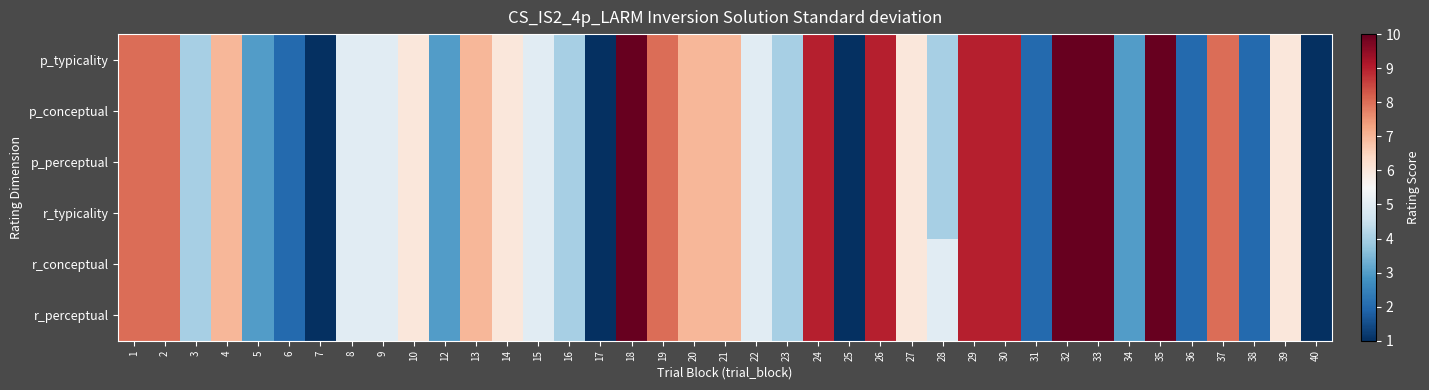

How many distinct data groups are displayed?

6